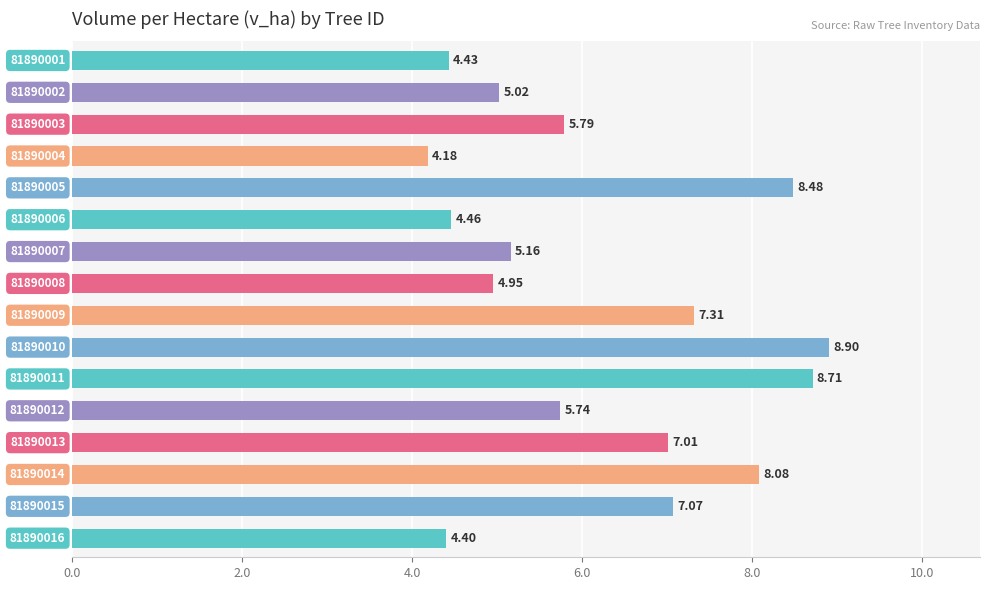

What is the sum of all values?

99.7